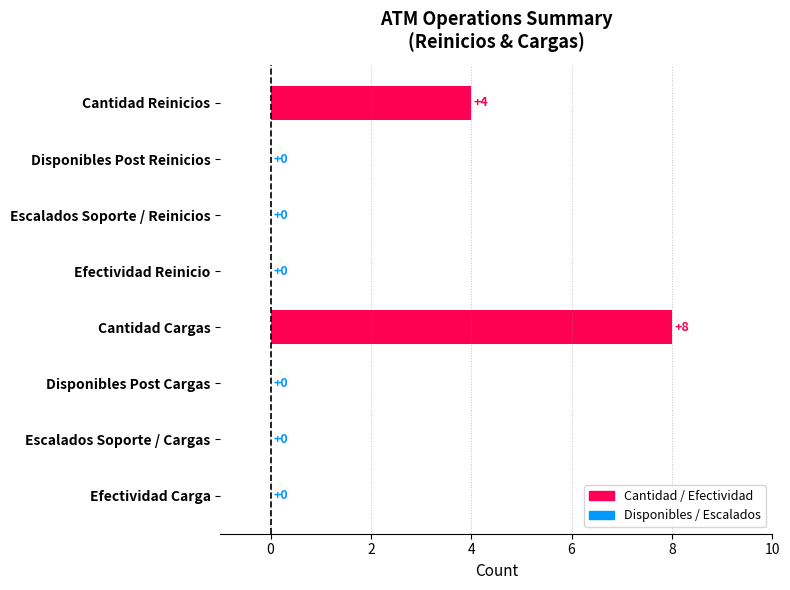

Which label corresponds to the largest value in the chart?

Cantidad Cargas